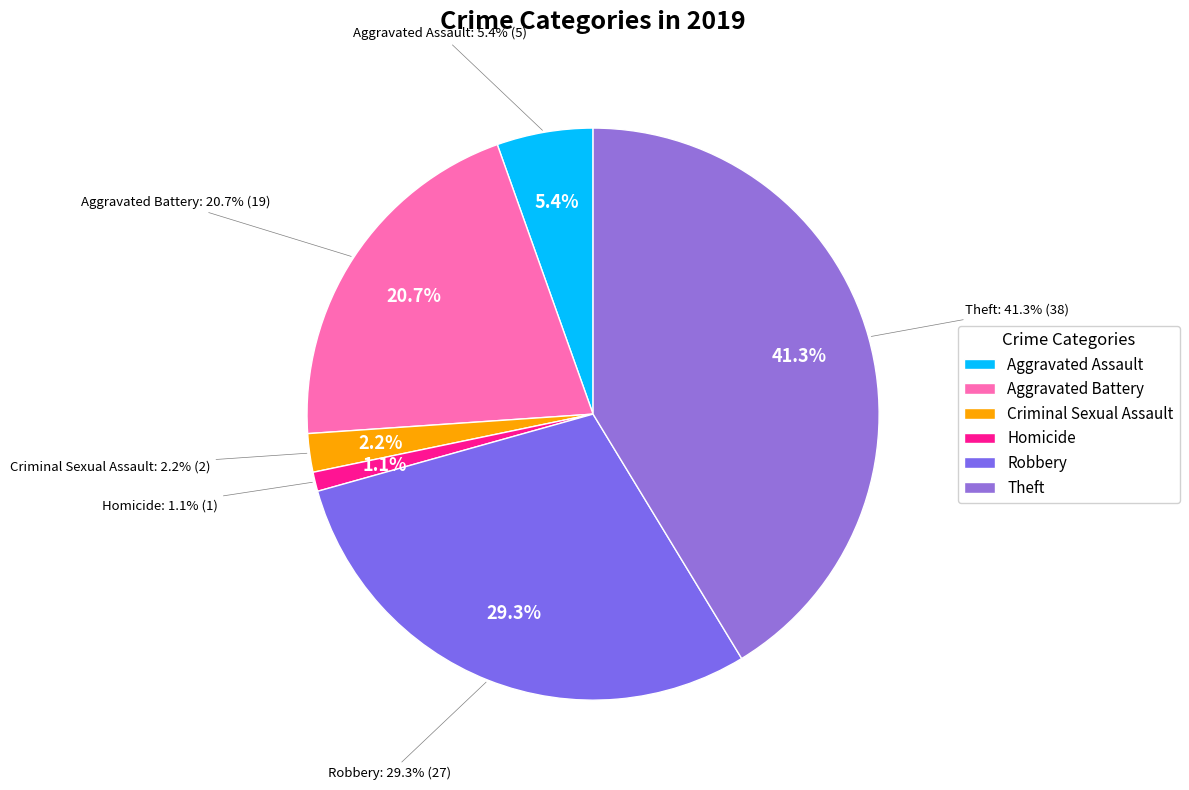

True or false: Aggravated Assault accounts for 1% of the total.

False